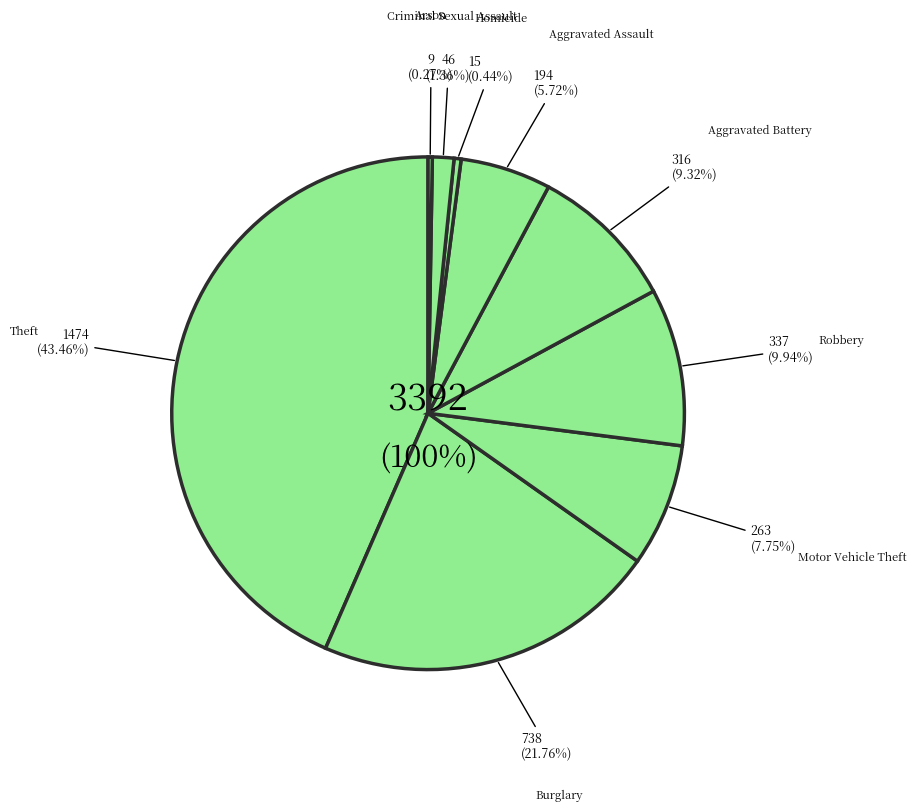

How many slices are in this pie chart?

9